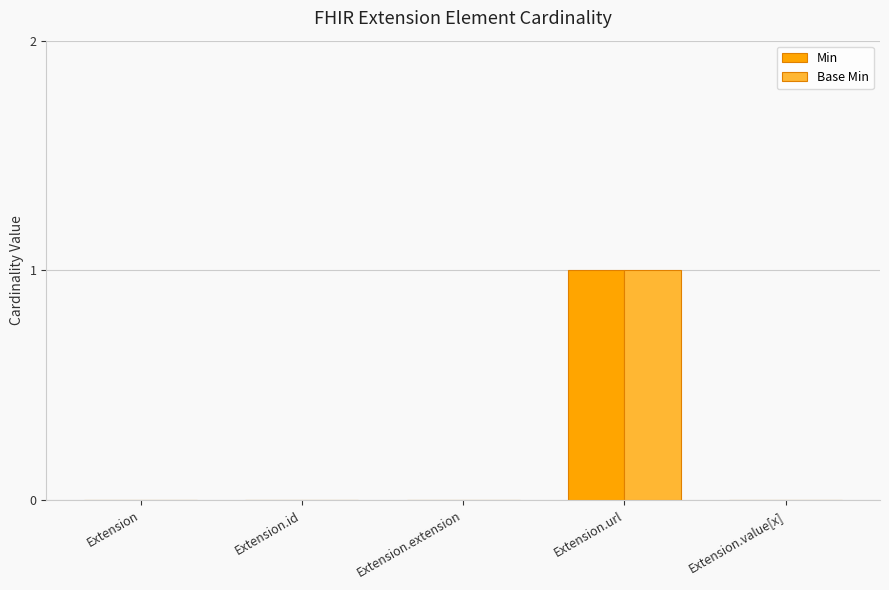

Is it true that Base Min equals 0 at Extension.extension?

True